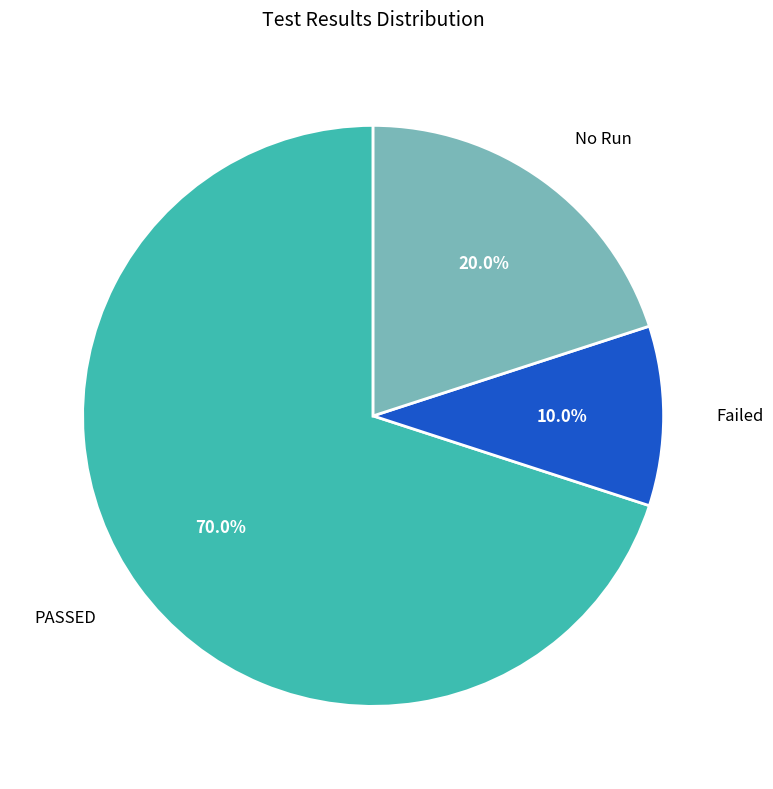

Which category has the smallest portion of the pie?

Failed